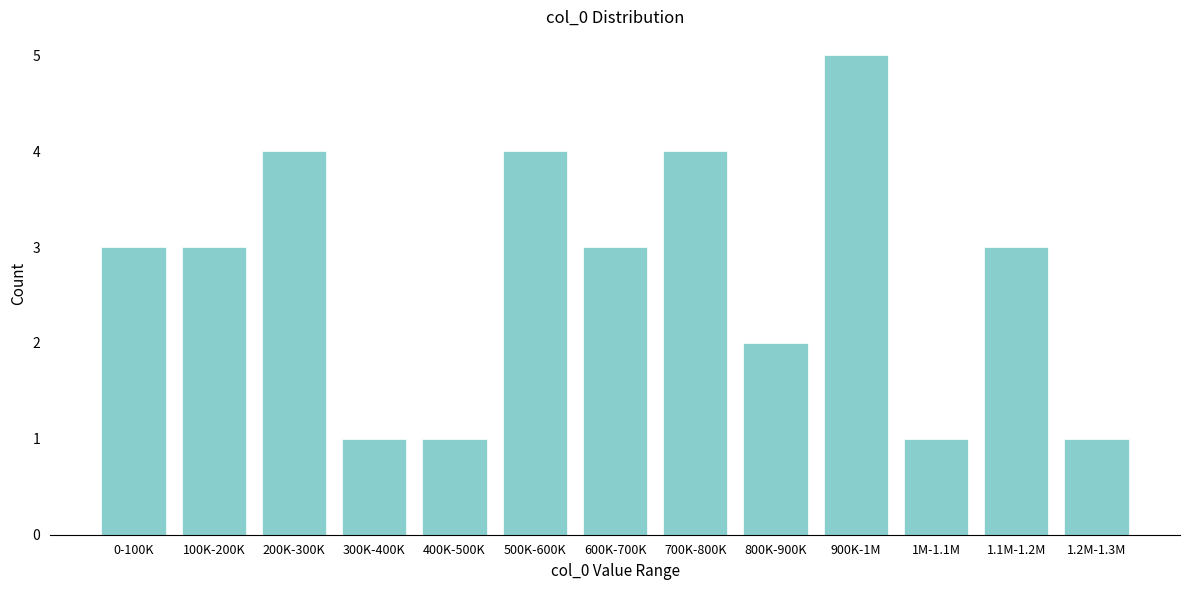

Reading right to left, list all the values displayed in this chart.

1	3	1	5	2	4	3	4	1	1	4	3	3